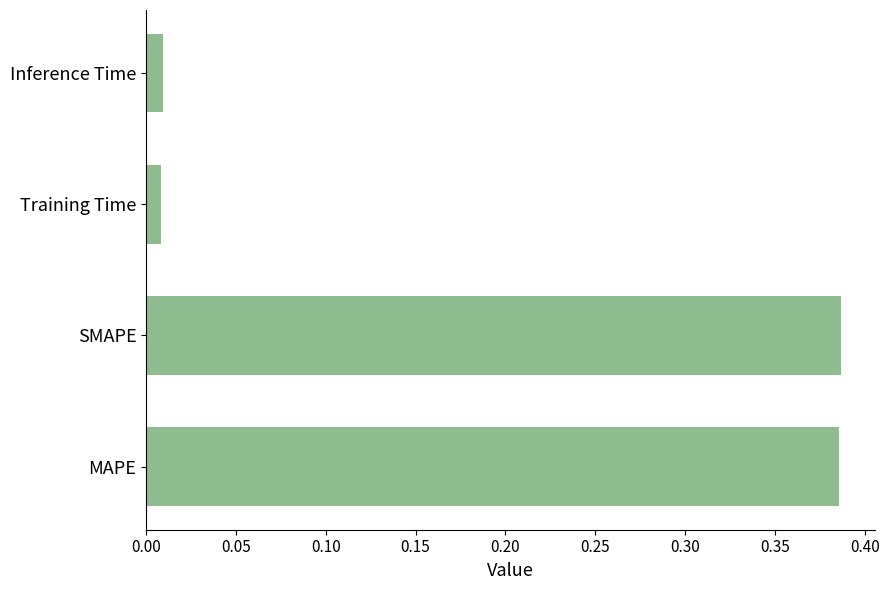

True or false: the data shows 0.7 at MAPE.

False